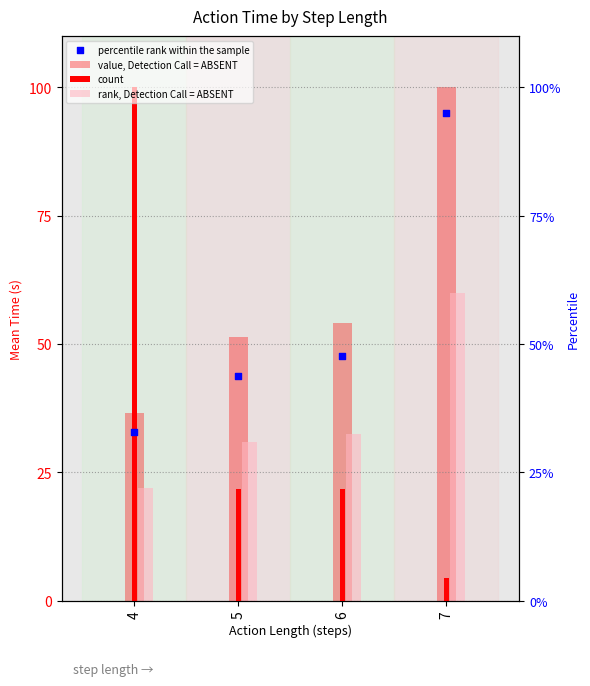

Is the value of value, Detection Call = ABSENT at 6 greater than the value of rank, Detection Call = ABSENT at 7?

No